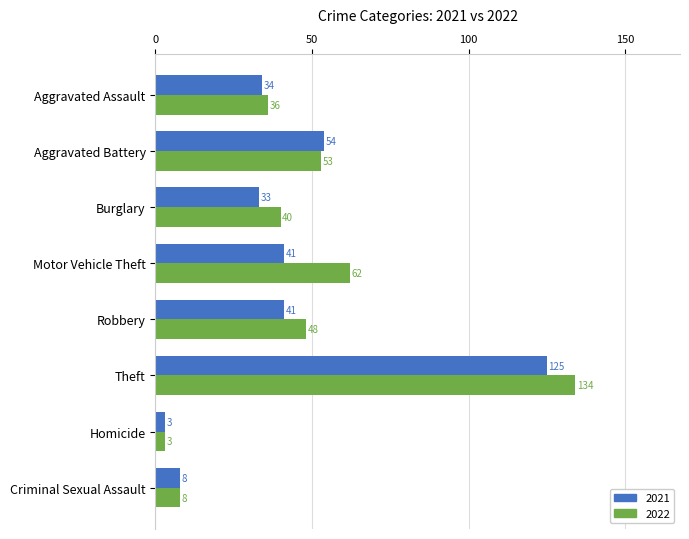

Between Robbery and Homicide, which series saw the biggest shift?

2022